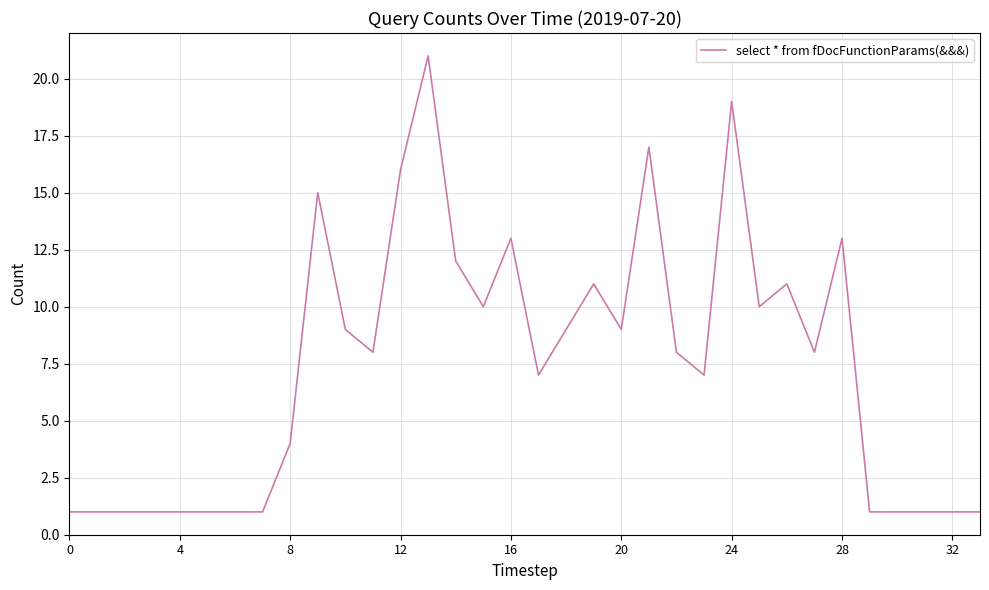

What is the difference between the maximum and minimum values?

20